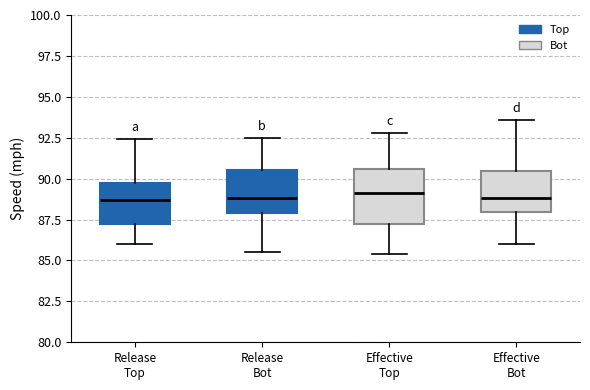

Reading left to right, read every box against the y-axis: the position of its median line, the range the box covers, and the ends of its whiskers. The values are not printed on the chart, so give them approximately, as read against the axis.

Release Top: median 88.5, box 87.0 to 90.0, whiskers 86.0 to 92.5
Release Bot: median 89.0, box 88.0 to 90.5, whiskers 85.5 to 92.5
Effective Top: median 89.0, box 87.0 to 90.5, whiskers 85.5 to 93.0
Effective Bot: median 89.0, box 88.0 to 90.5, whiskers 86.0 to 93.5